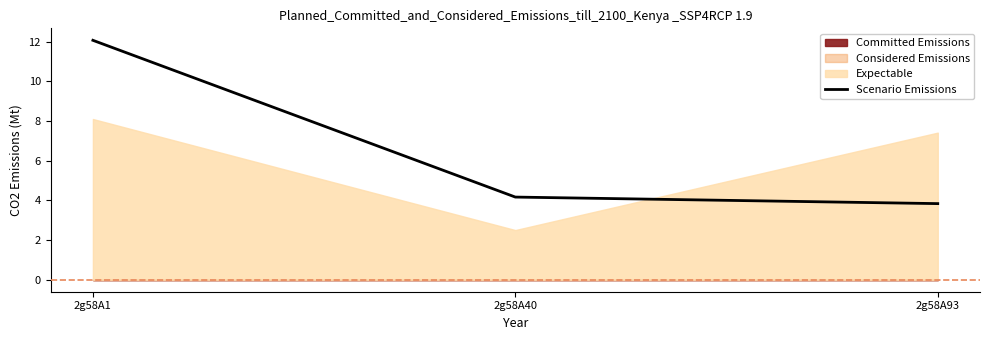

Rank the categories by value from lowest to highest.

2g58A93, 2g58A40, 2g58A1